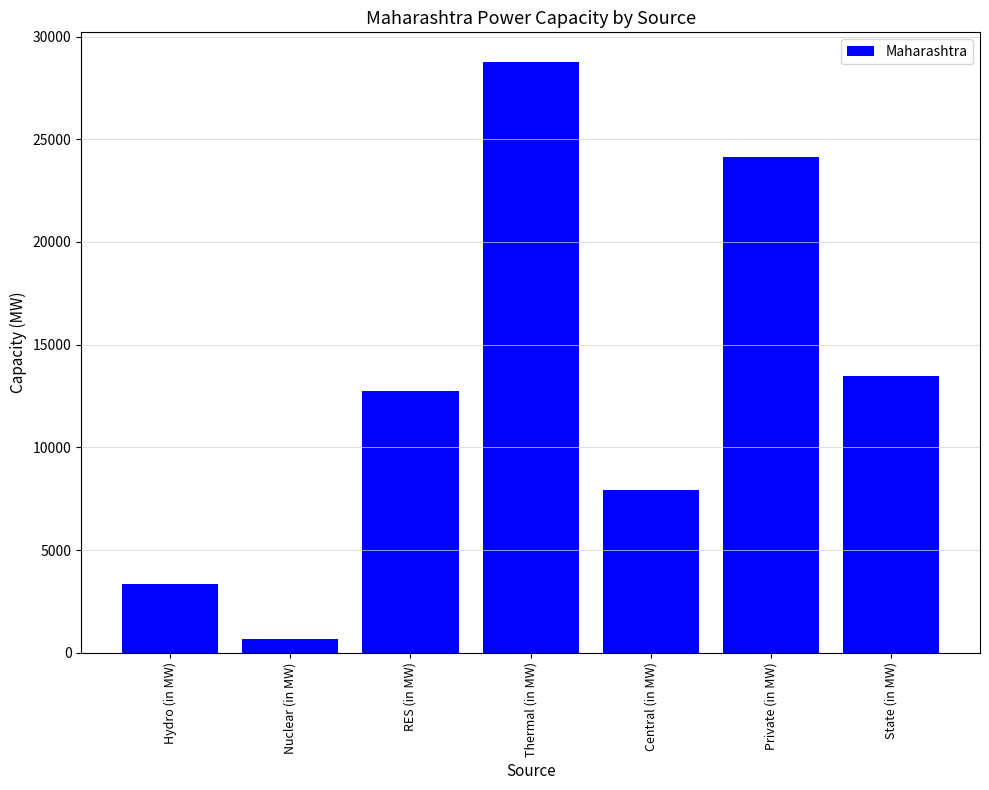

What is the value of the 5th bar from the left?

7944.0